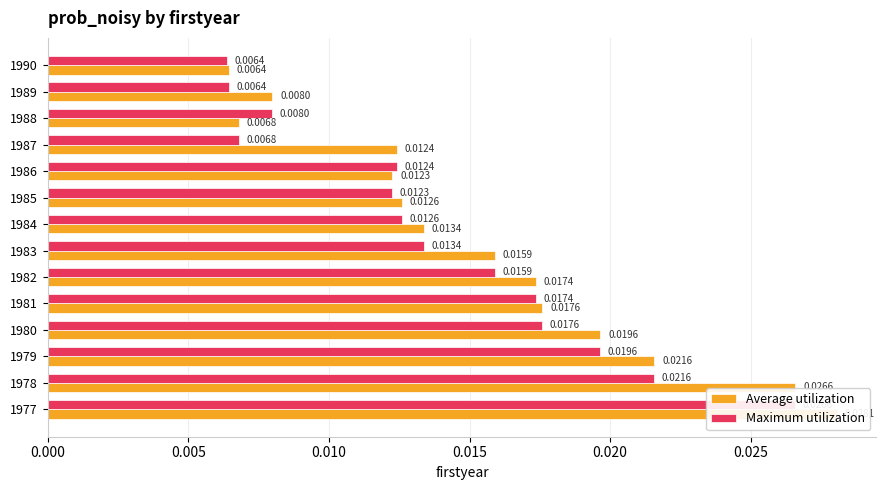

What are all the series names shown in the legend?

Average utilization, Maximum utilization